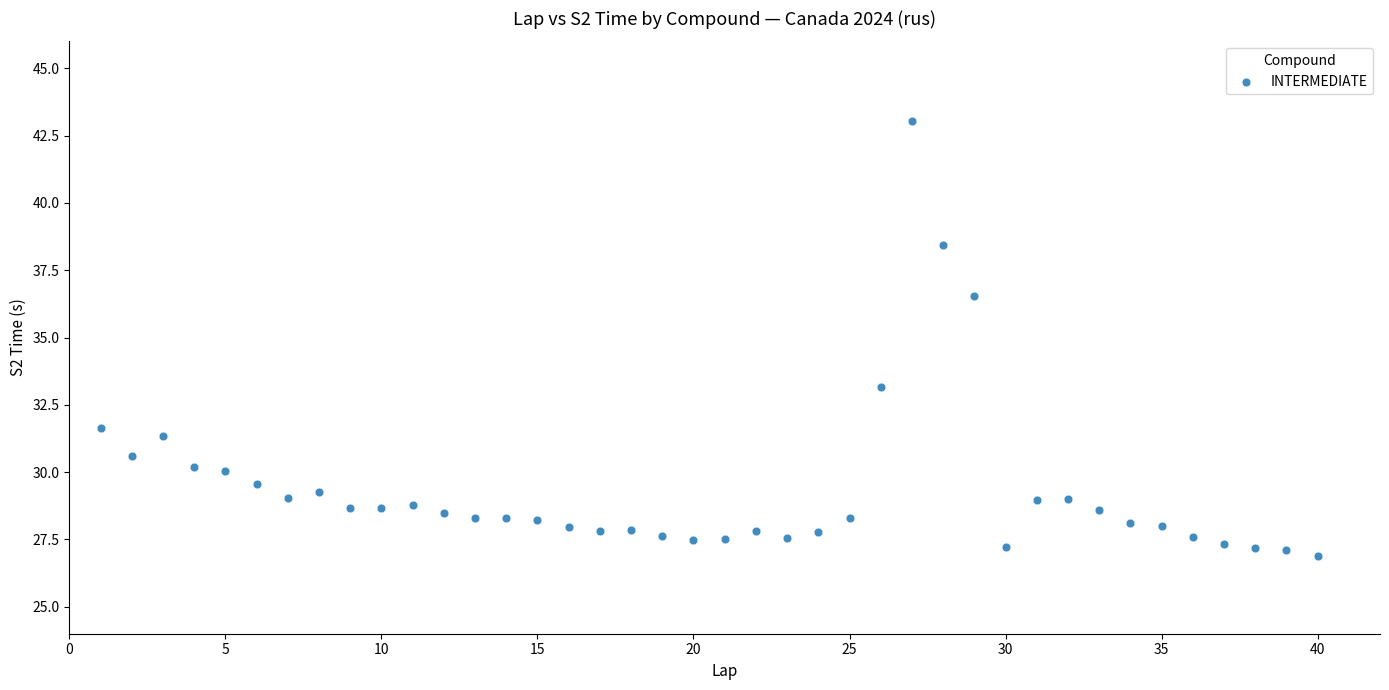

What is the range of X values (max minus min)?

39.0